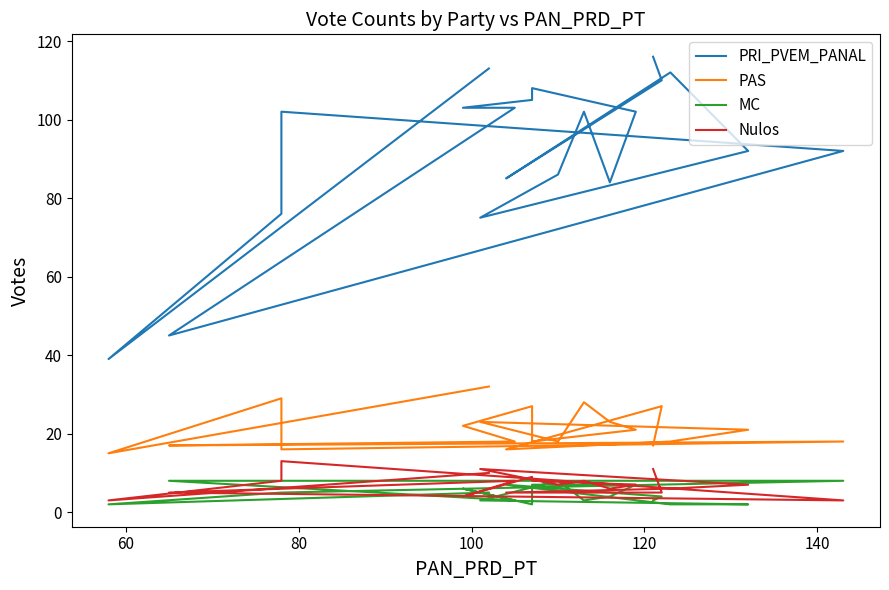

Which series has the largest range (max minus min)?

PRI_PVEM_PANAL